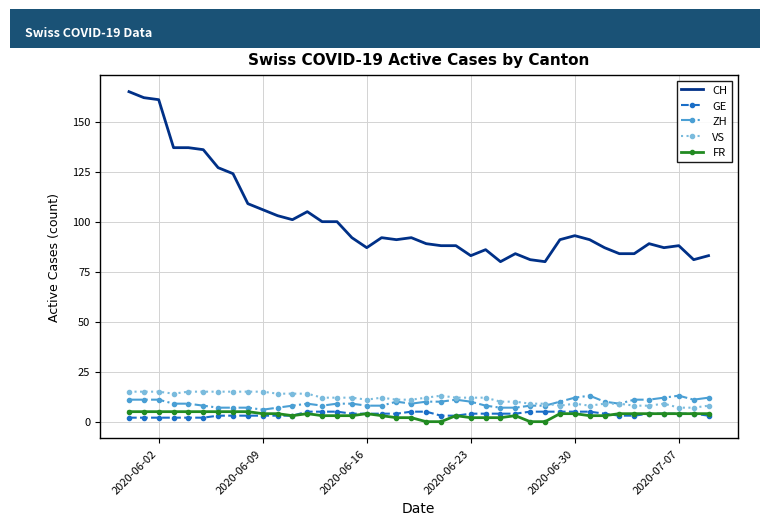

Count the number of data series in this chart.

5